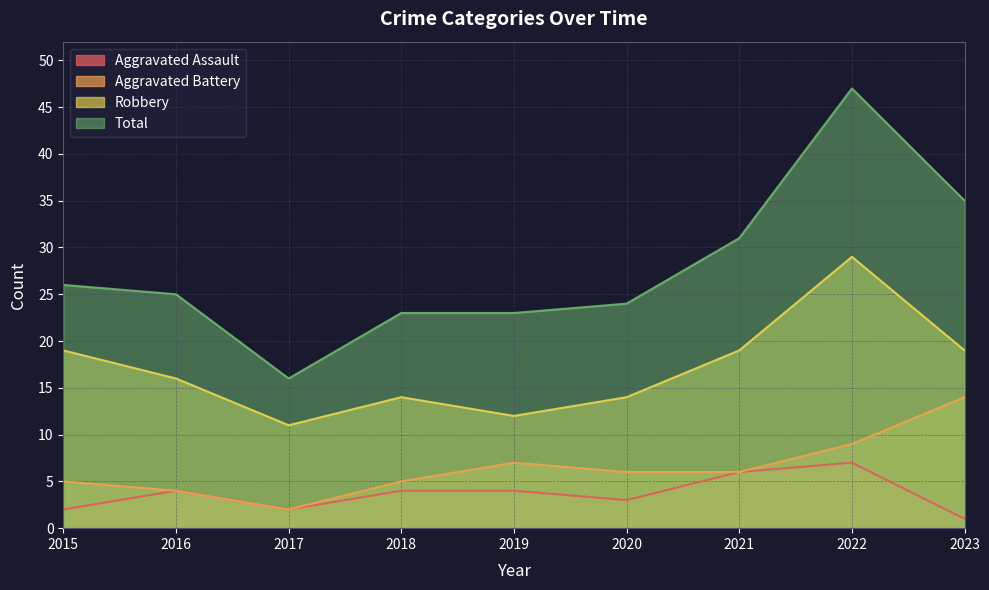

Which label corresponds to the smallest value in the chart?

2023